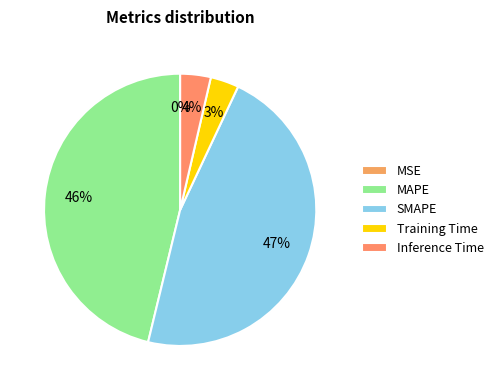

How many segments does this pie chart have?

5